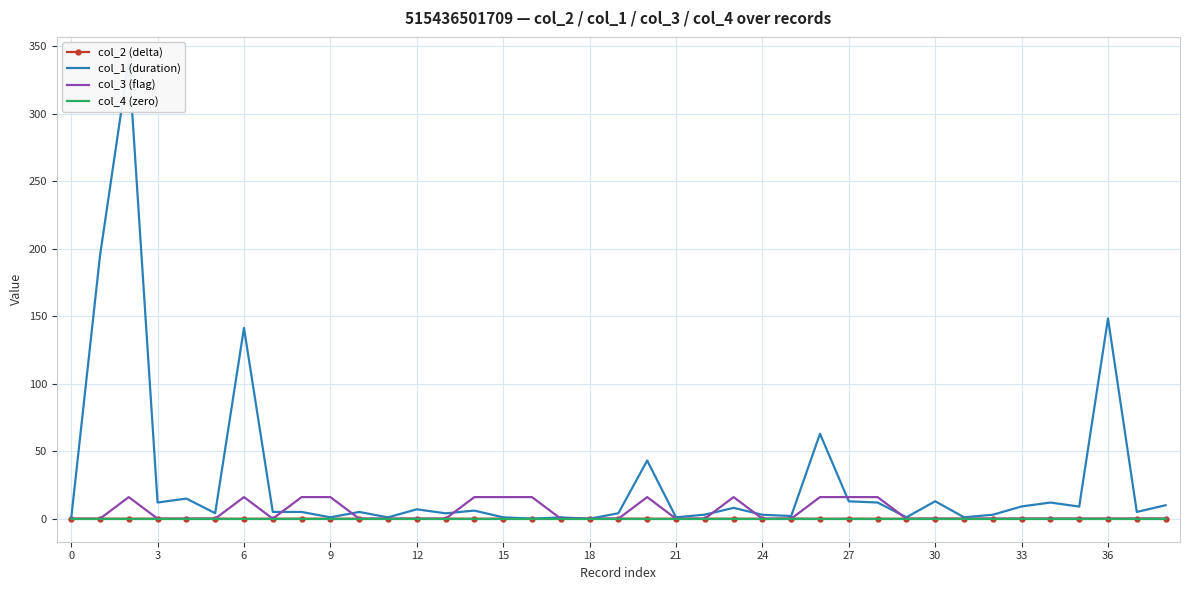

The value of col_2 (delta) at 16 is -0.0. True or false?

False